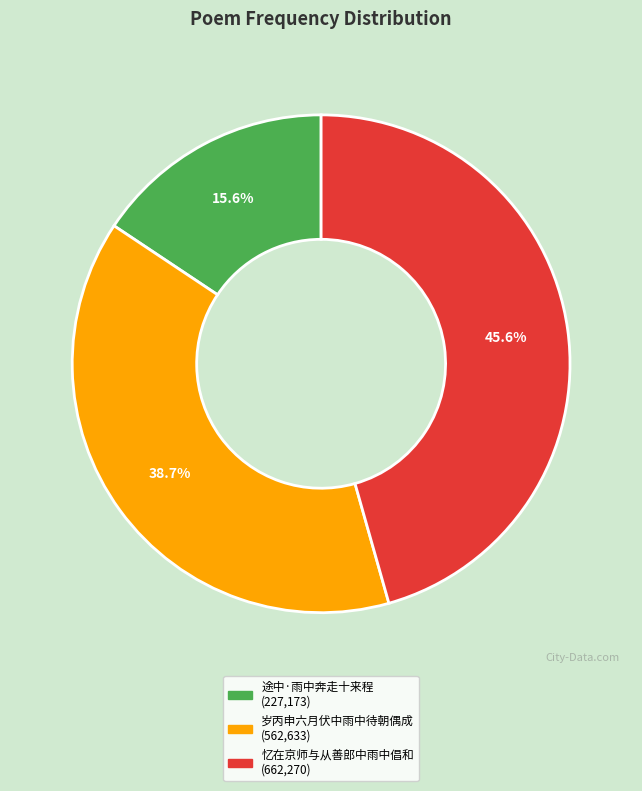

Is there a majority slice in this chart?

No